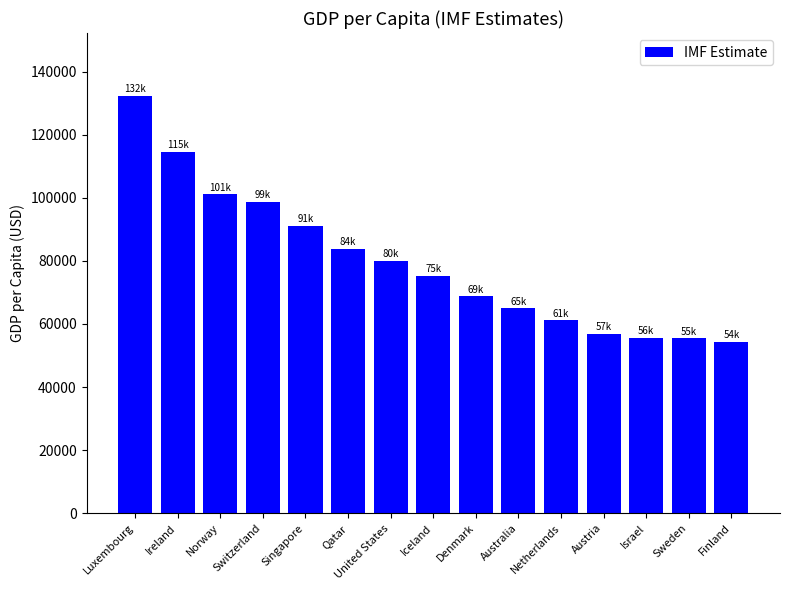

The chart shows a value of 132372 at Luxembourg. True or false?

True